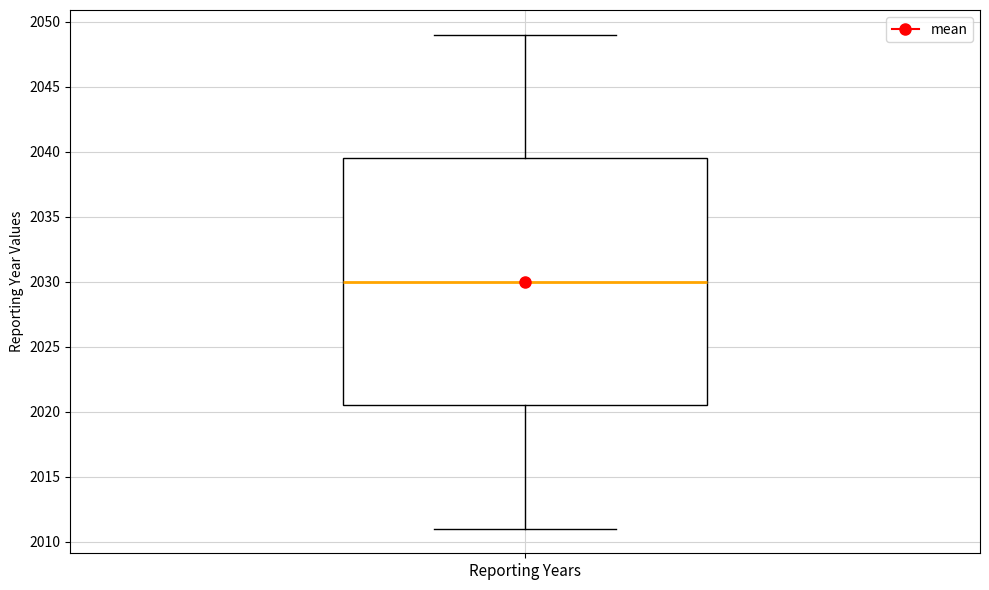

Where does the lower whisker of the box for Reporting Years end on the y-axis? The values are not printed on the chart, so give them approximately, as read against the axis.

2011.0